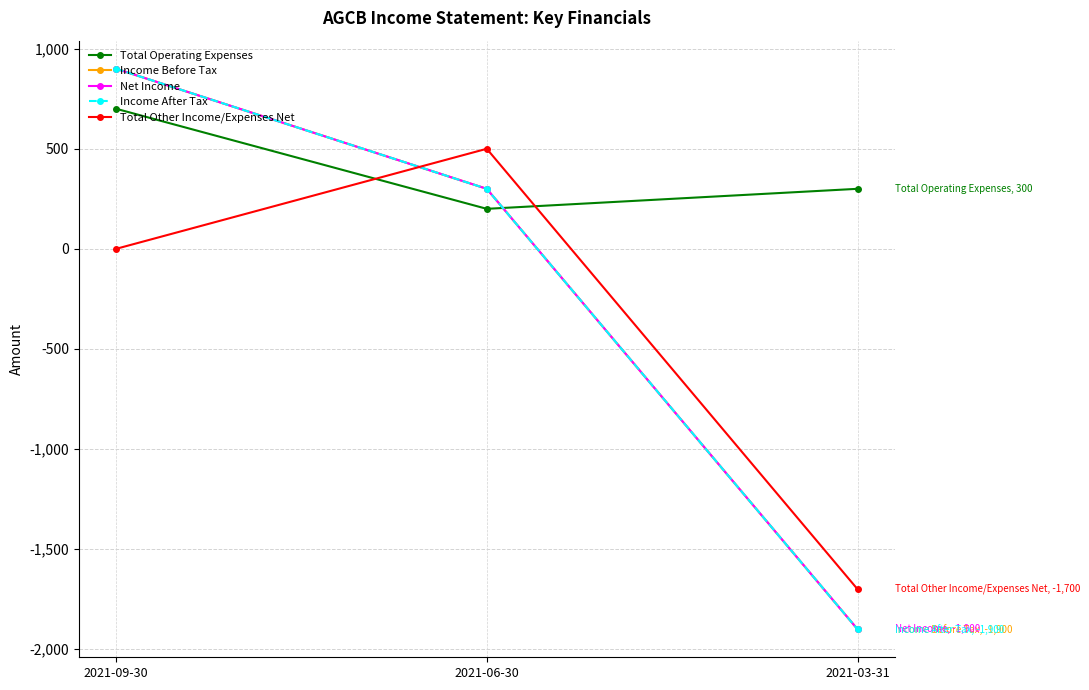

Does the chart have visible grid lines?

Yes